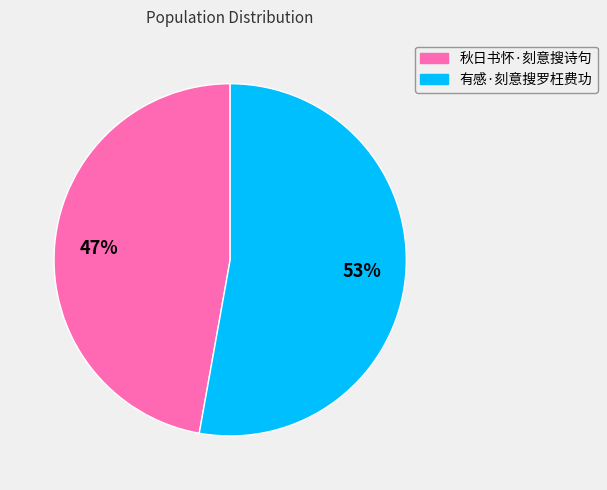

Is it true that 有感·刻意搜罗枉费功 is 42% of the pie?

False